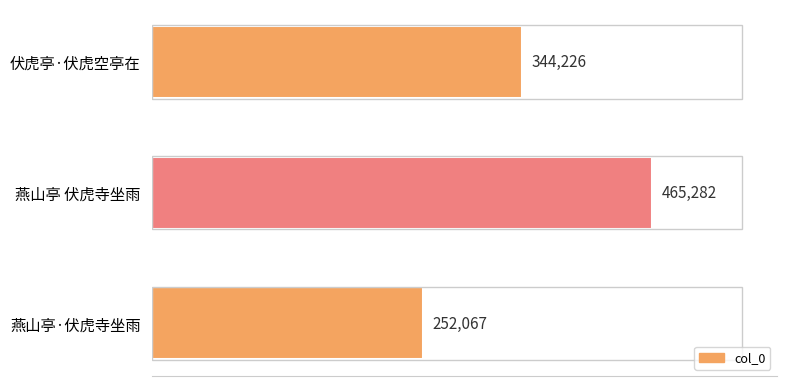

How many data points are less than 344226?

1